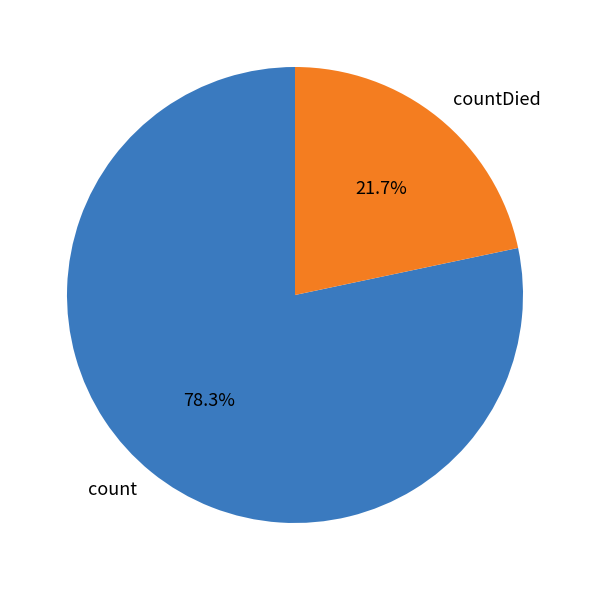

Combined, what portion of the pie is count and countDied?

100.0%